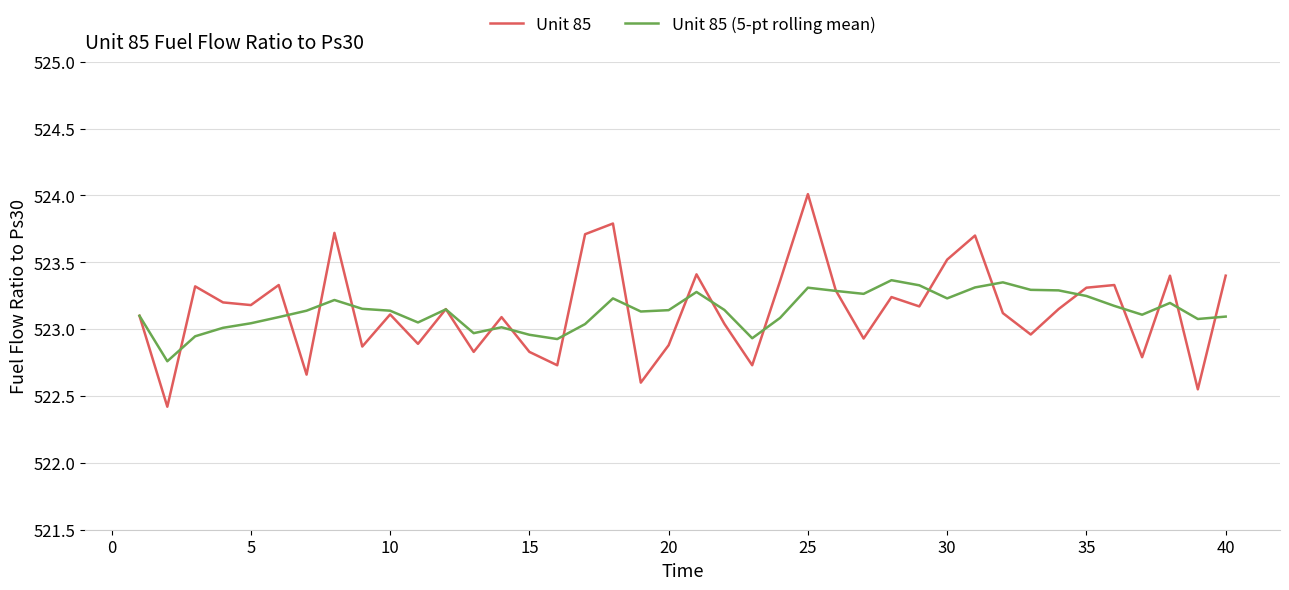

List the series in order of their peak value, highest first.

Unit 85, Unit 85 (5-pt rolling mean)